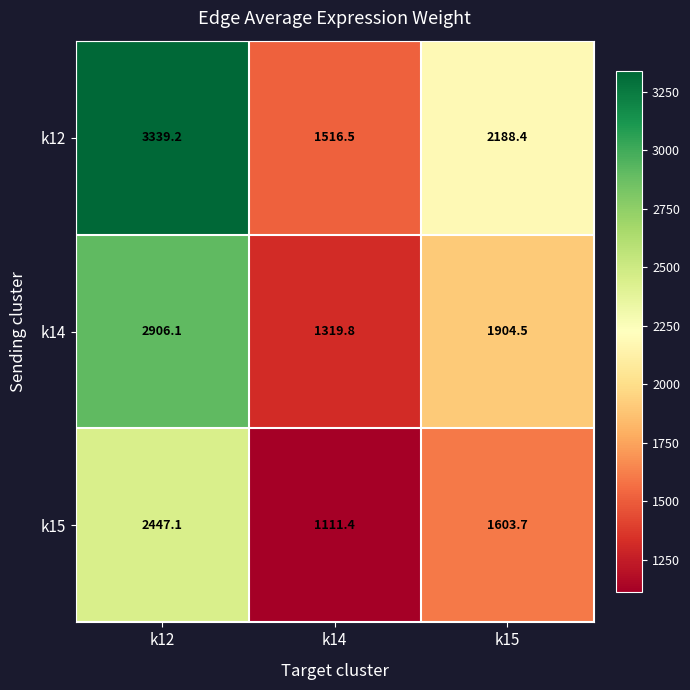

Is it true that k14 equals 917.0 at k15?

False